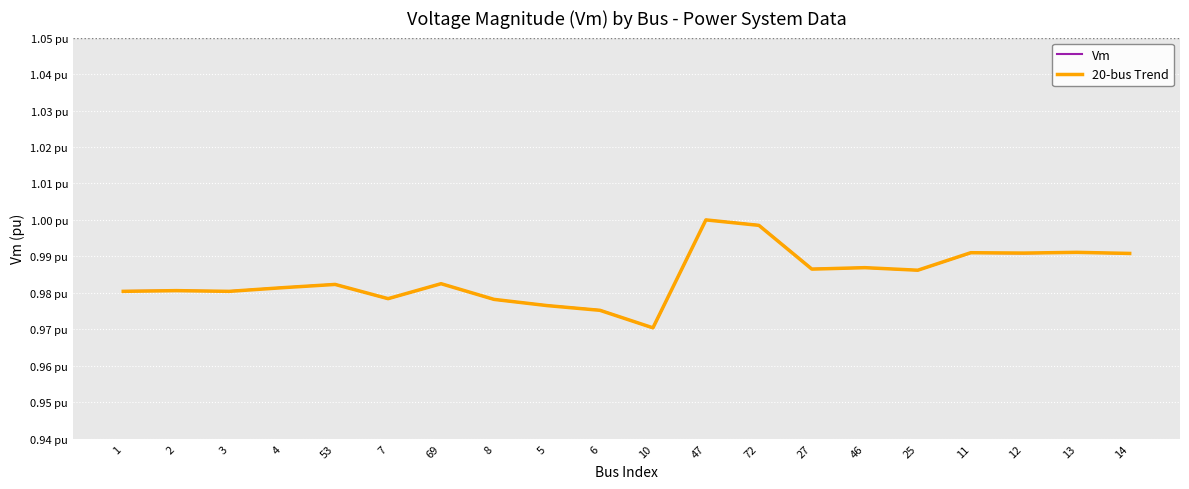

What is the total value across all series at 7?

2.0